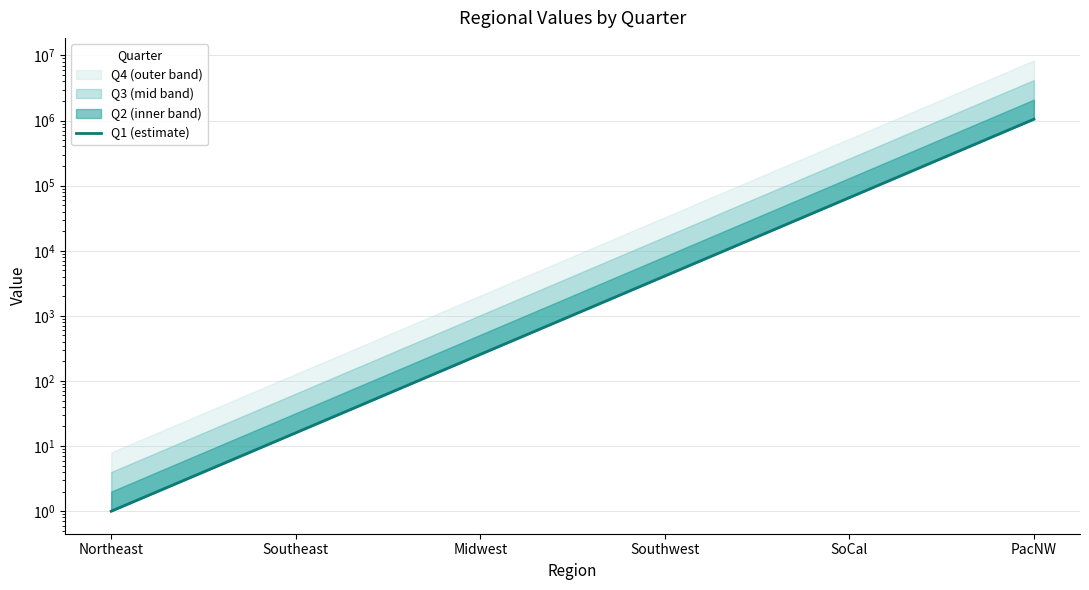

Rank the categories by value from highest to lowest.

PacNW, SoCal, Southwest, Midwest, Southeast, Northeast